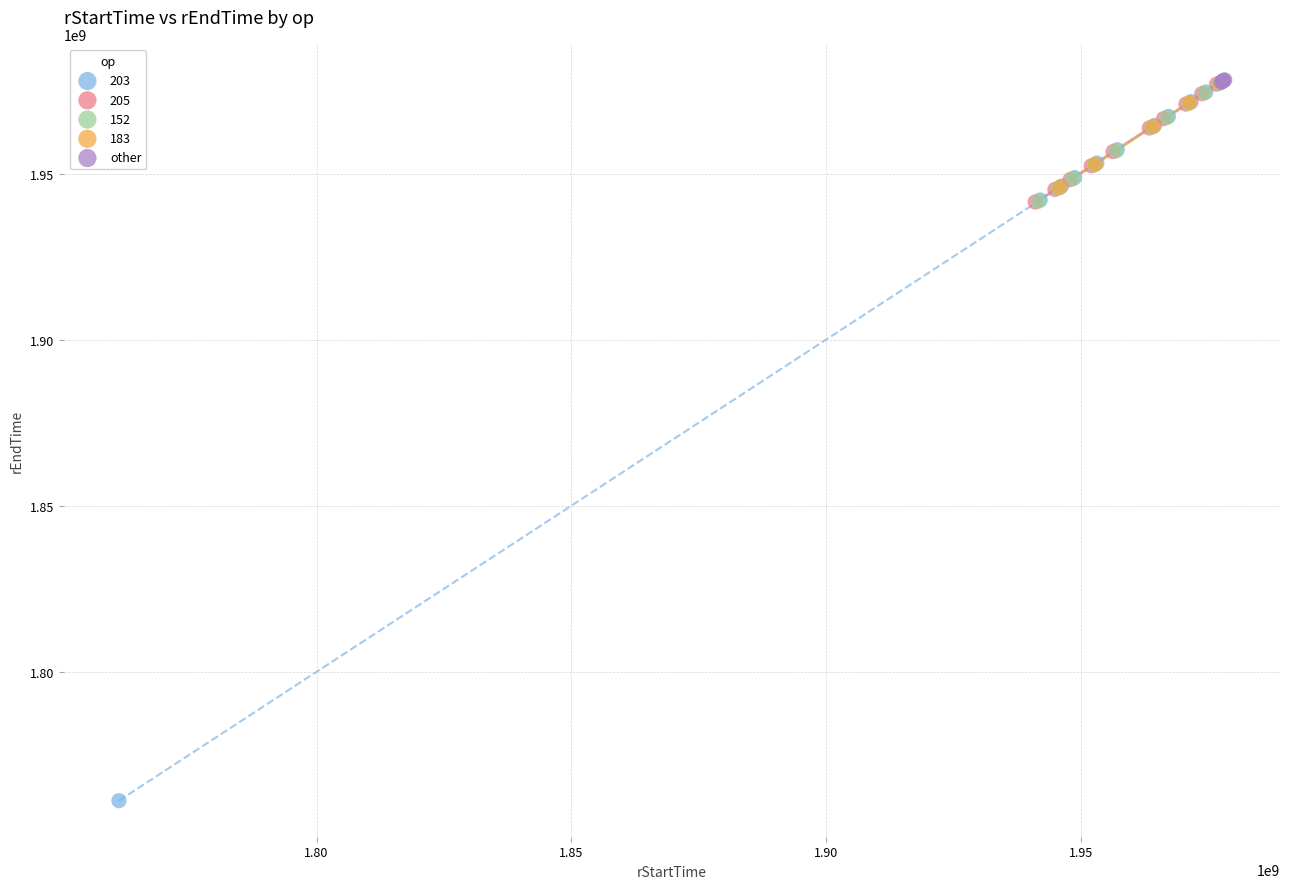

Which series has the widest spread of Y values?

203